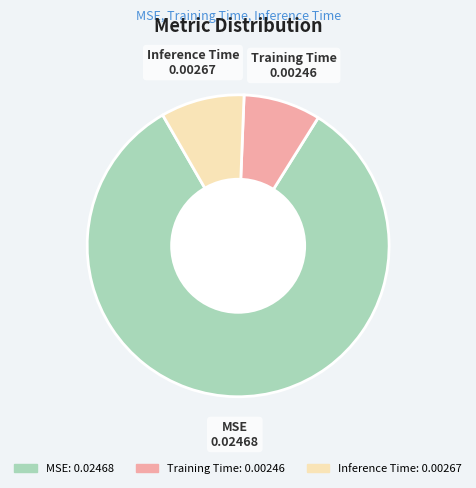

Is MSE: 0.02468 the majority of the pie?

Yes